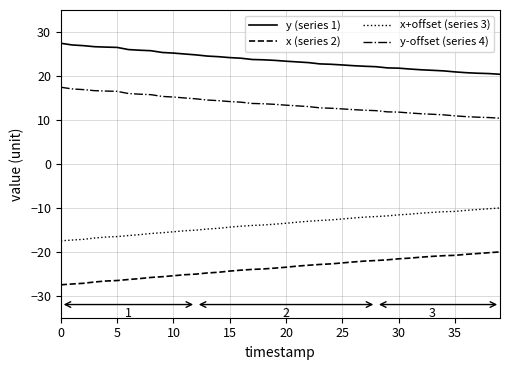

Which series has the largest total across all categories?

y (series 1)